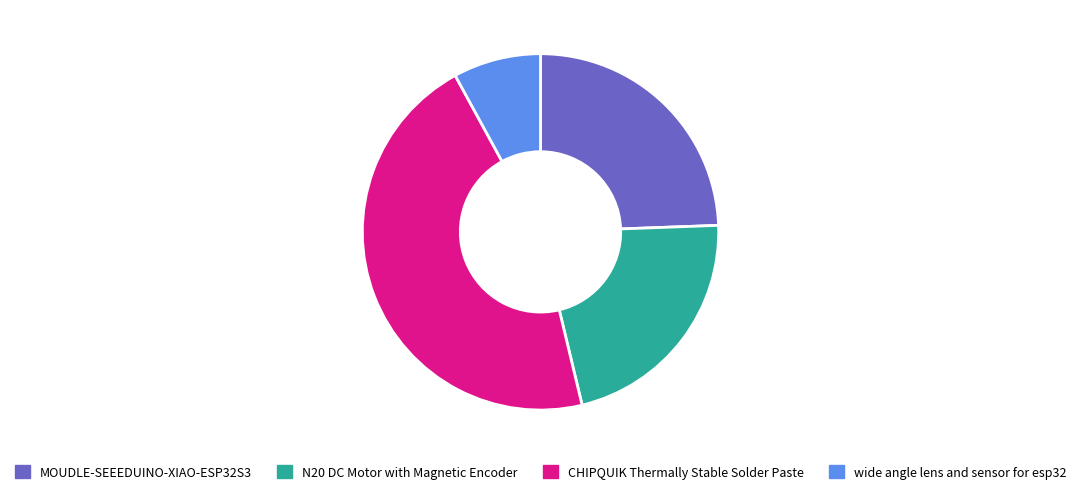

Approximately how many times larger is the value at wide angle lens and sensor for esp32 compared to N20 DC Motor with Magnetic Encoder?

0.4